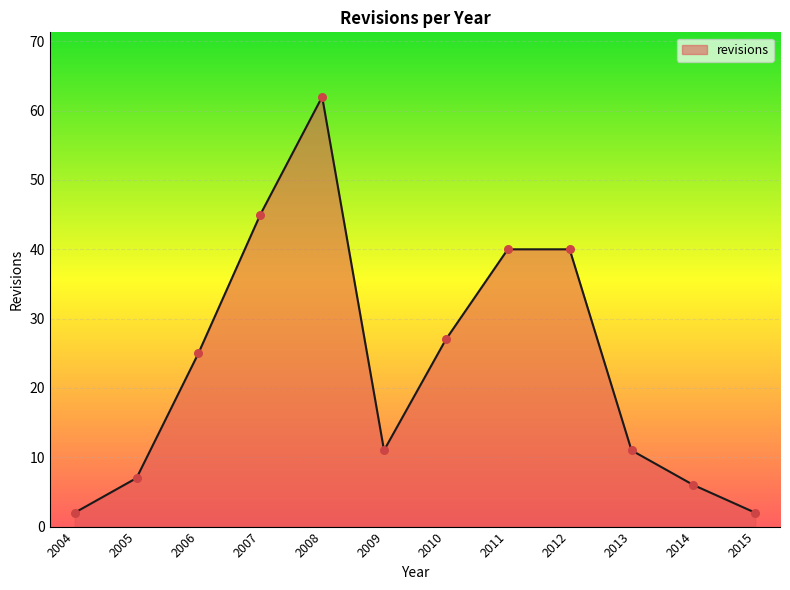

What is the change in value from 2005 to 2006?

+18